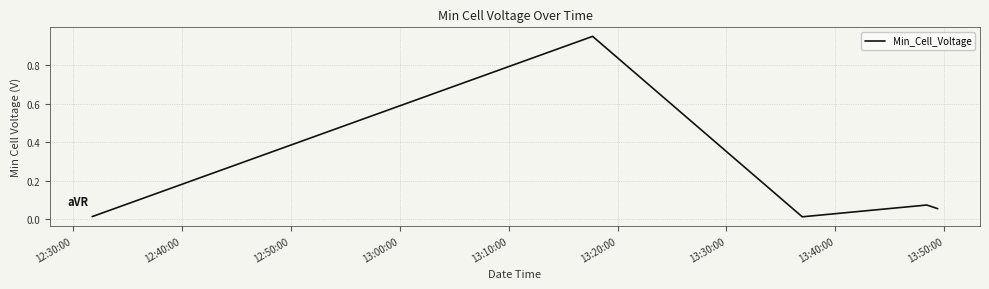

What is the sum of all values?

1.1